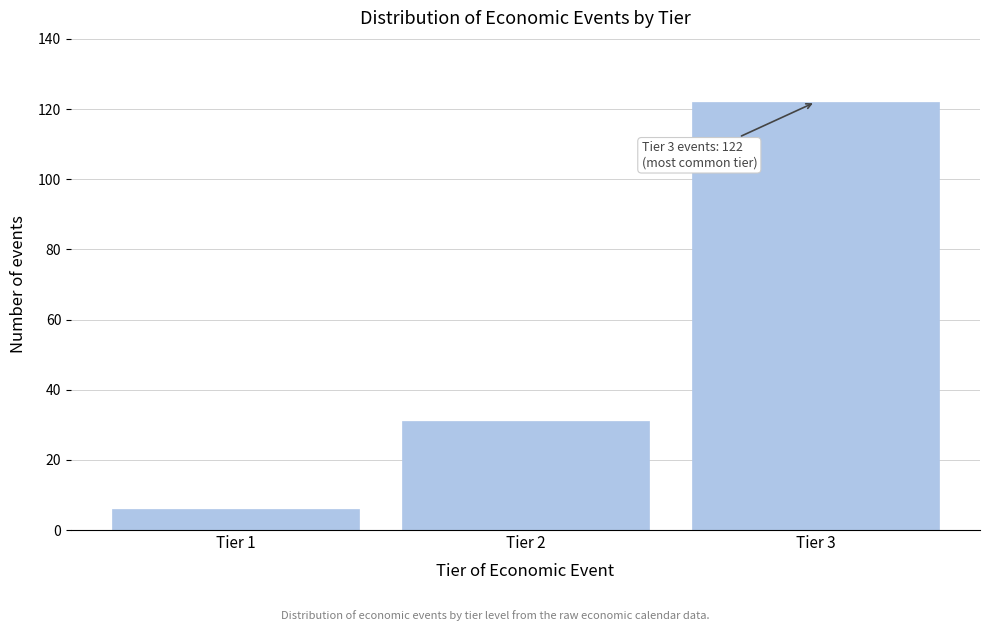

Reading right to left, list all the values displayed in this chart.

122	31	6